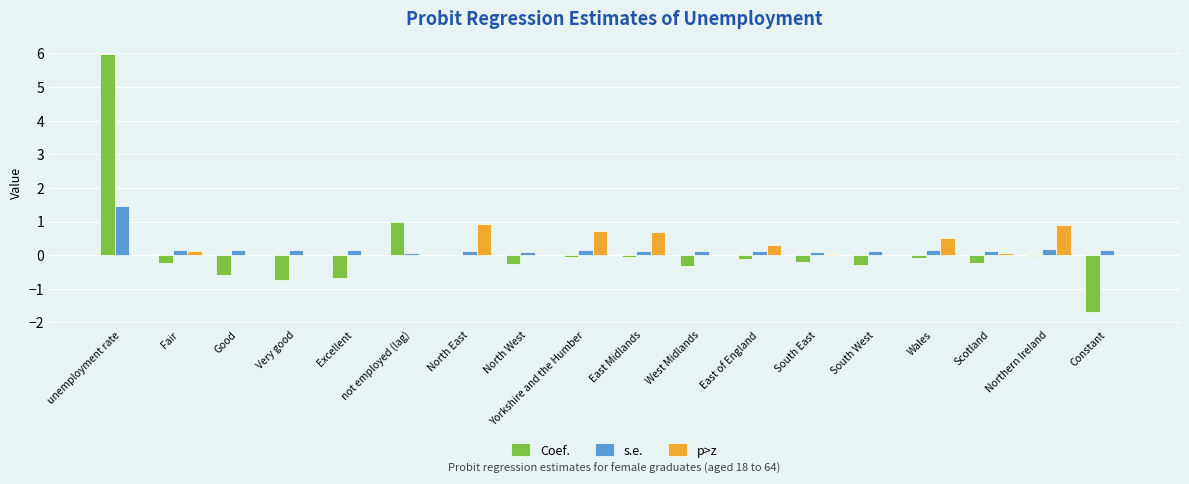

What is the average value of the s.e. series?

0.2